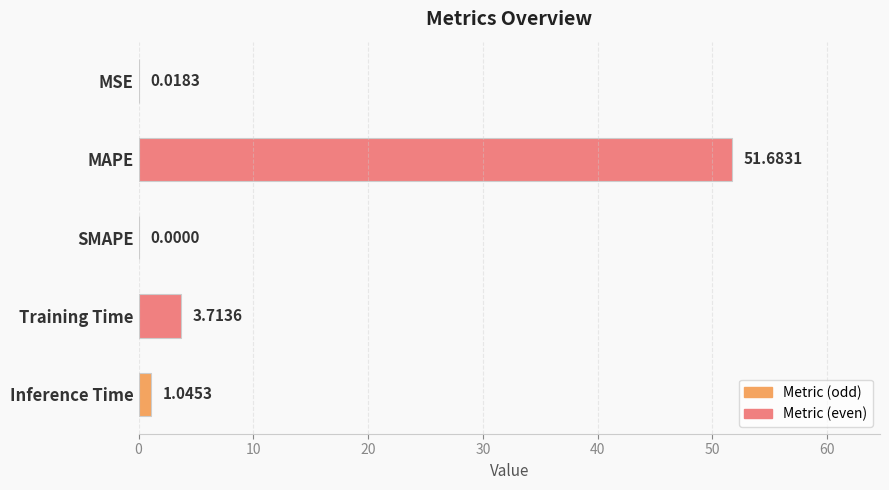

What is the change in value from SMAPE to Inference Time?

+1.0